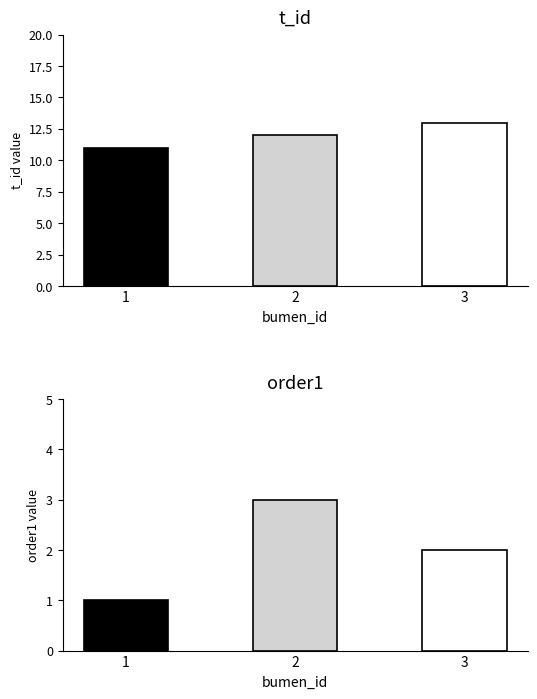

At 2, list the series in order from smallest to largest.

order1, t_id